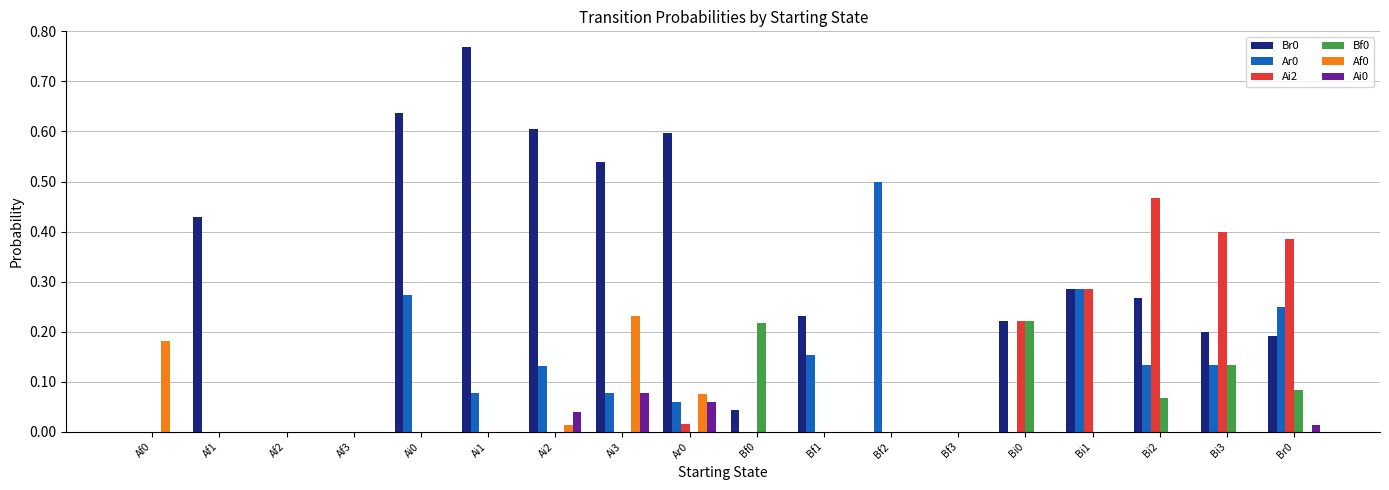

Is the value of Af0 at Ai3 greater than the value of Ai0 at Bf2?

Yes